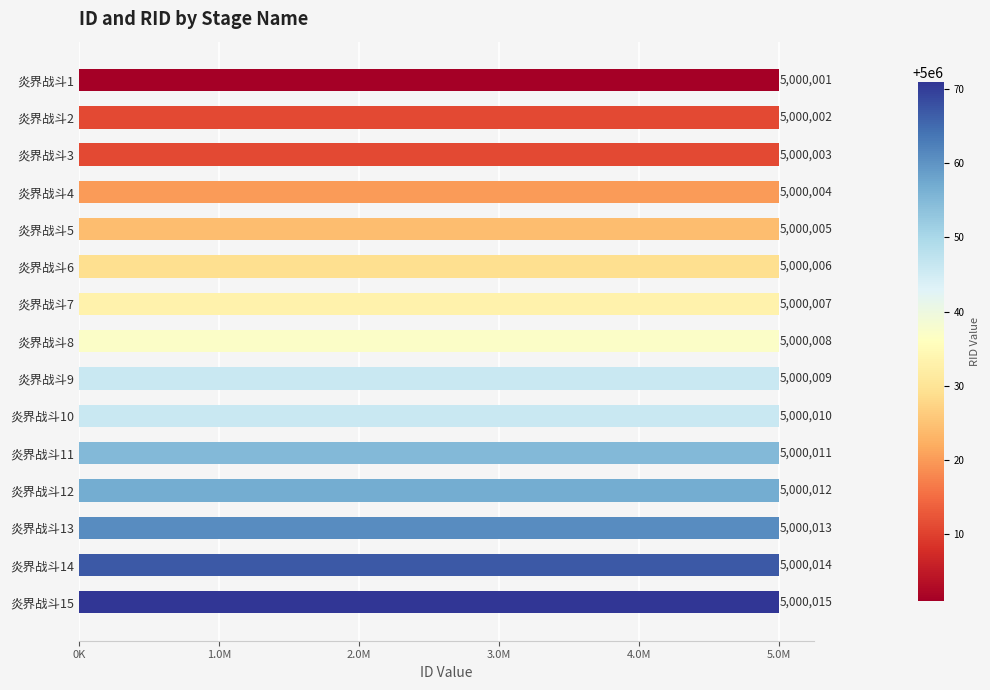

What is the sum of all values?

75000120